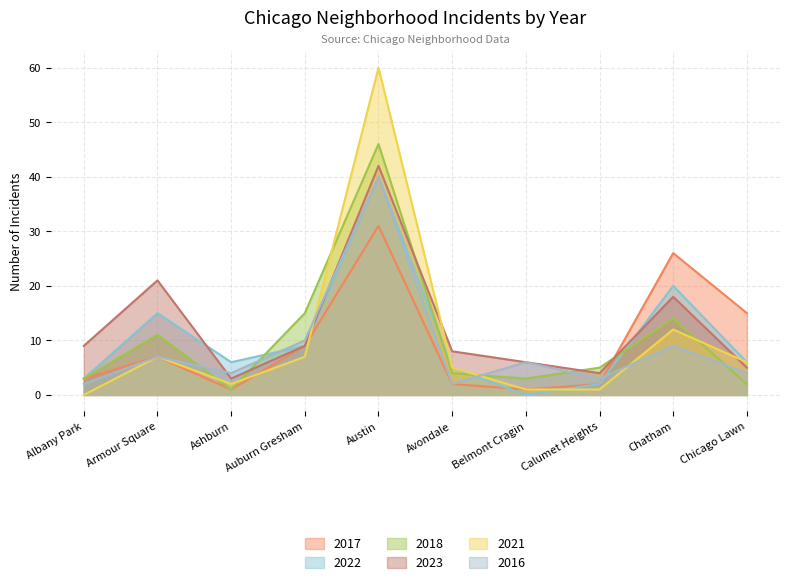

What are all the series names shown in the legend?

2017, 2022, 2018, 2023, 2021, 2016